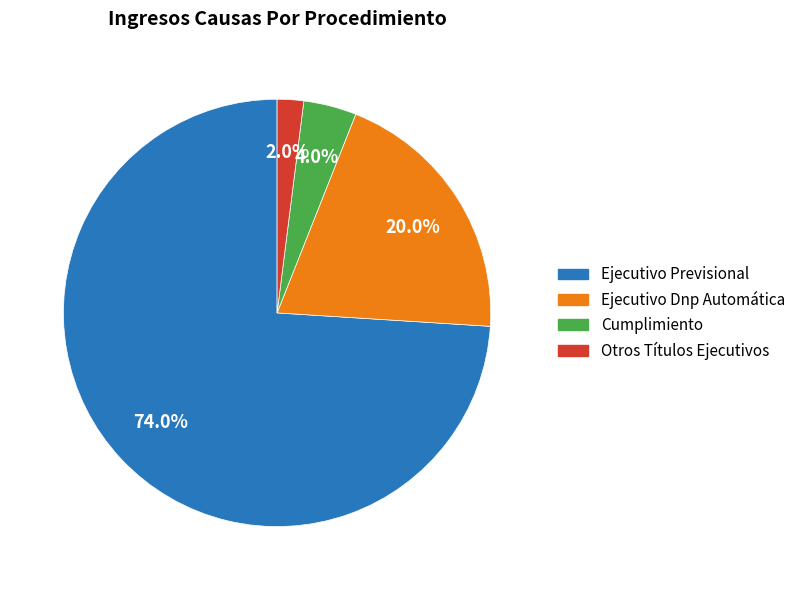

Between Ejecutivo Previsional and Cumplimiento, which is larger?

Ejecutivo Previsional